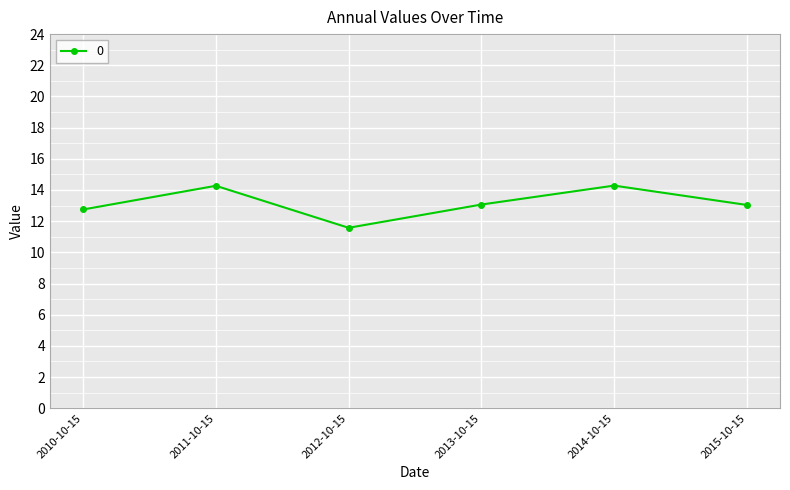

What is the change in value from 2012-10-15 to 2014-10-15?

+2.7